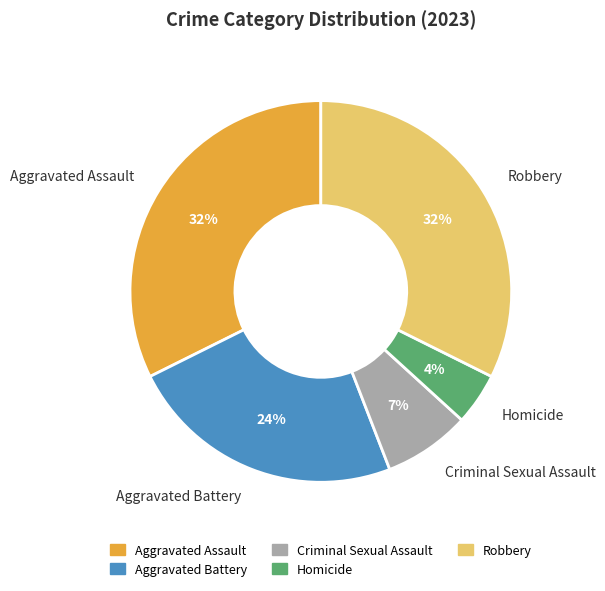

Which has a higher value, Aggravated Assault or Criminal Sexual Assault?

Aggravated Assault